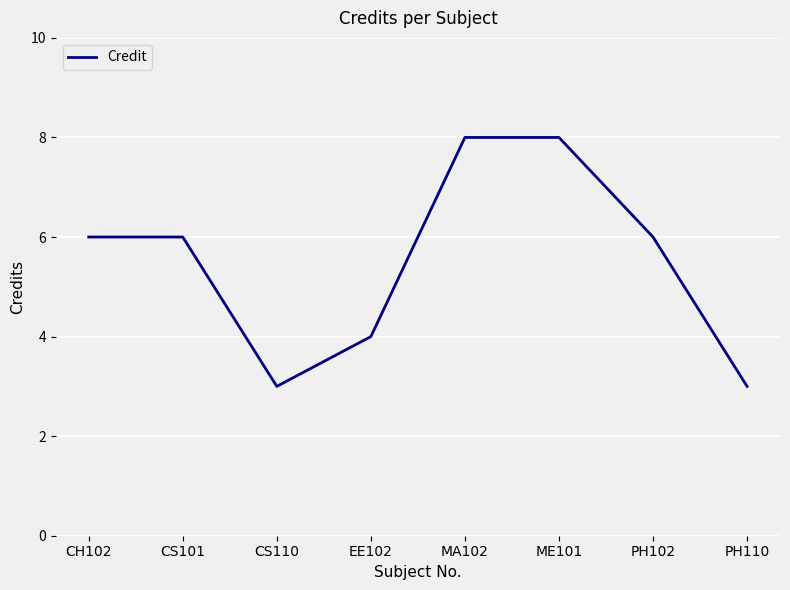

Where is the first local minimum?

CS110